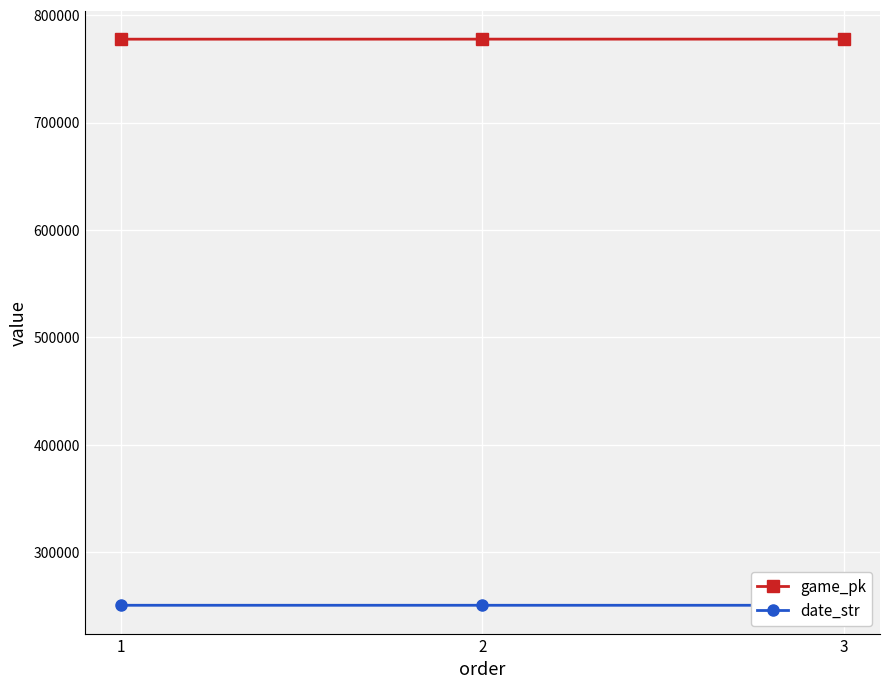

Between 1 and 2, which series saw the biggest shift?

game_pk